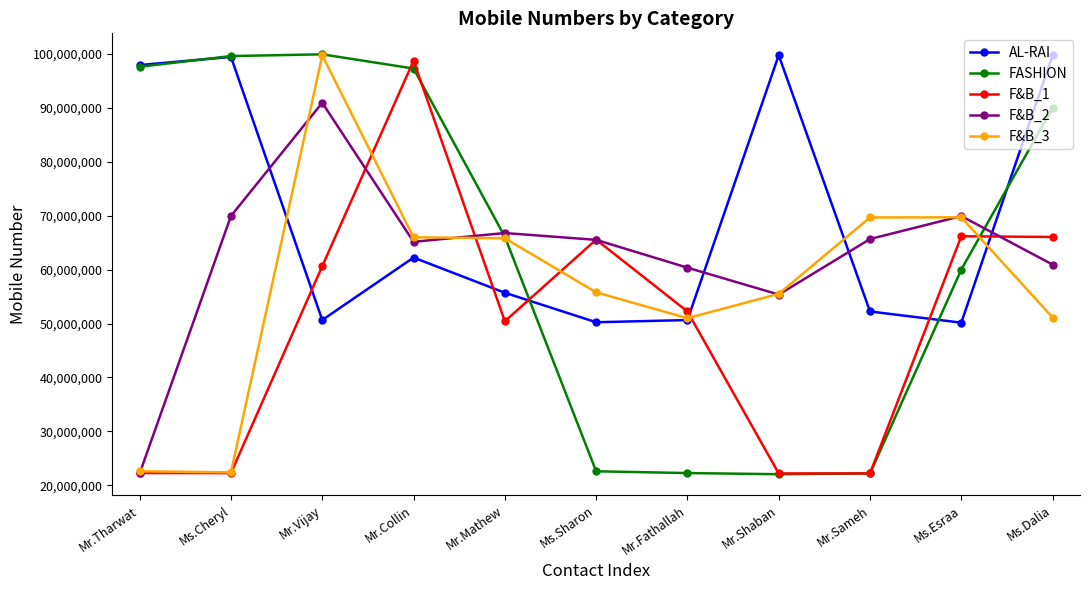

True or false: FASHION and AL-RAI intersect in this chart.

True